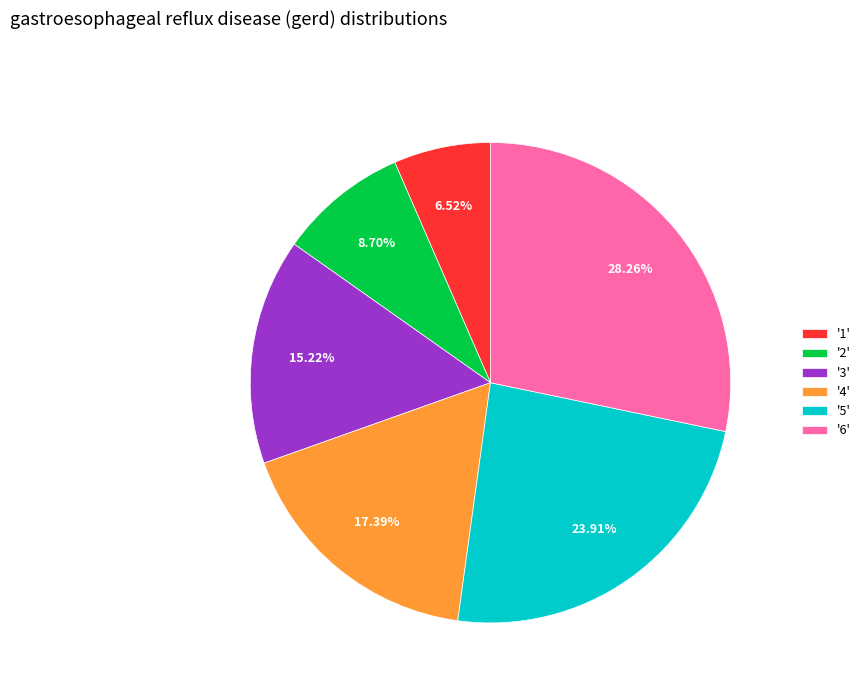

Is the sum of '1' and '5' greater than half?

No